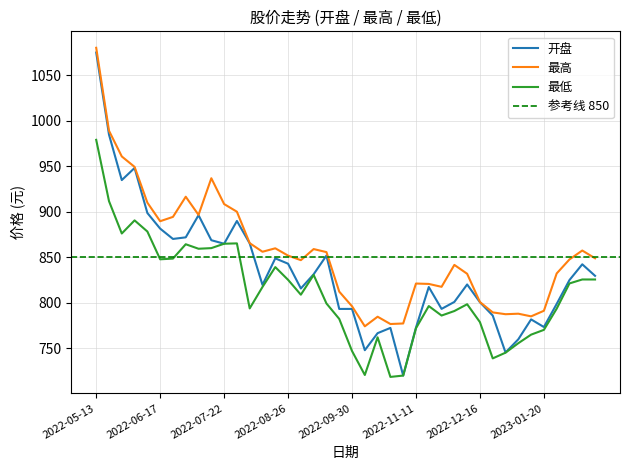

Rank the series by their average value, from lowest to highest.

最低, 开盘, 最高